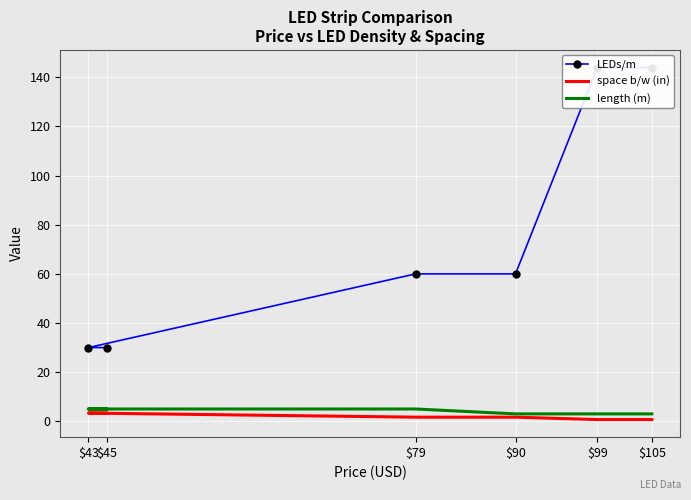

What is the difference between the maximum and minimum values in the space b/w (in) series?

2.6